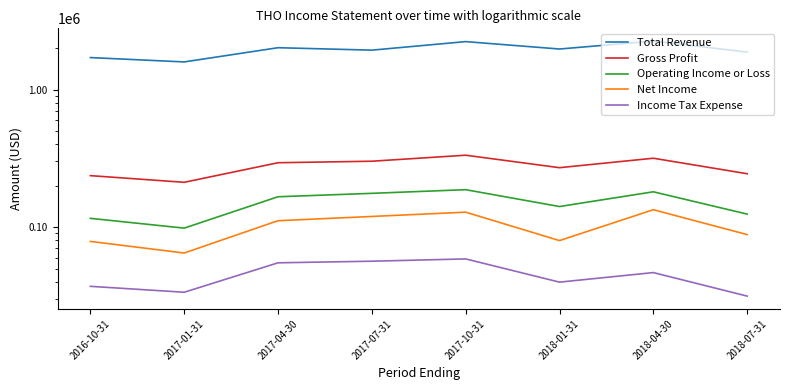

Does the chart have visible grid lines?

No